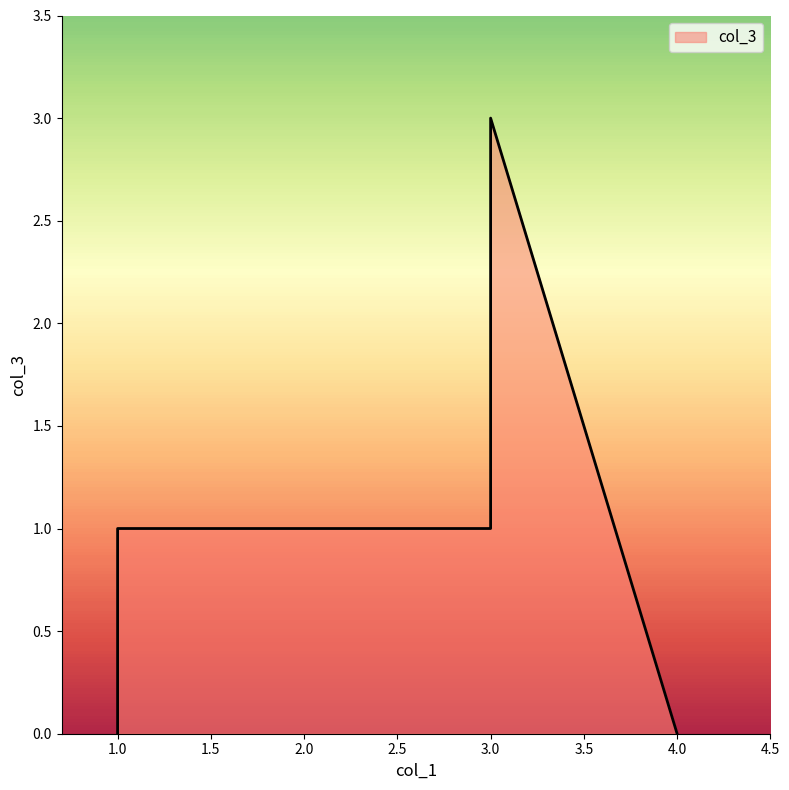

What is the difference between the highest and lowest values at 1?

1